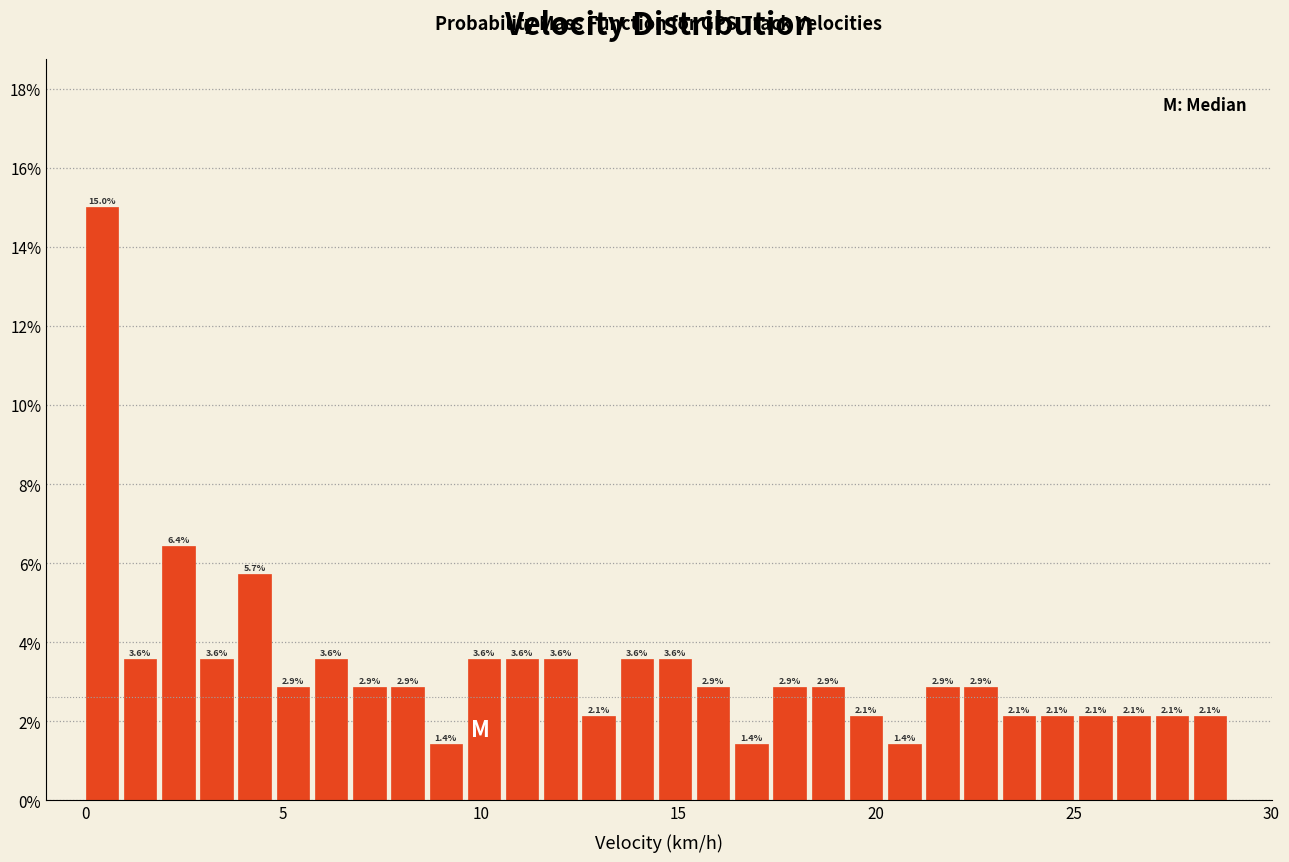

Read against the x-axis, roughly where is the centre of the tallest bar?

0.5